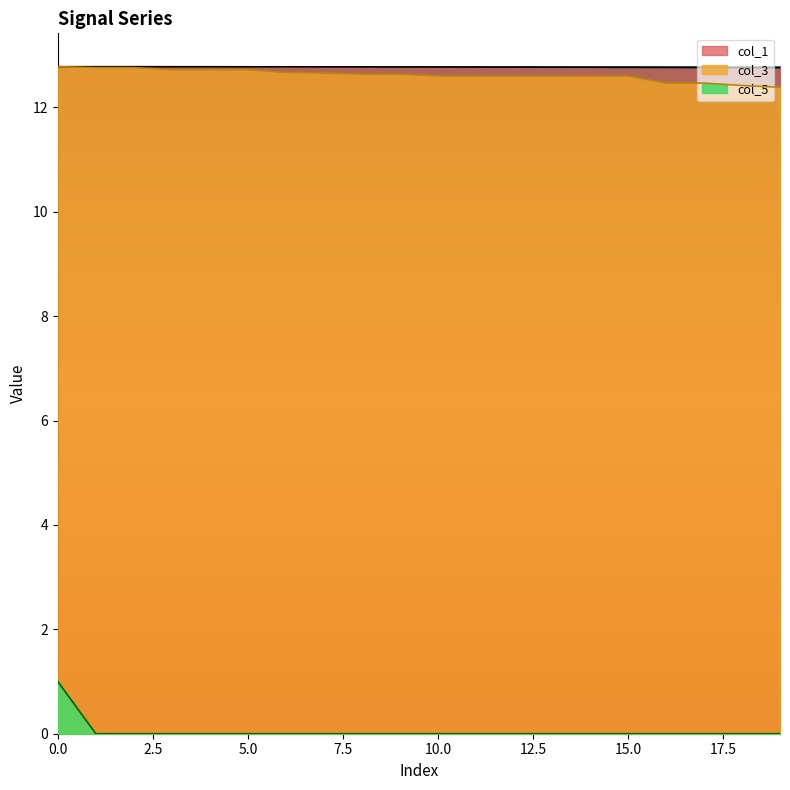

How many series are shown in this chart?

3